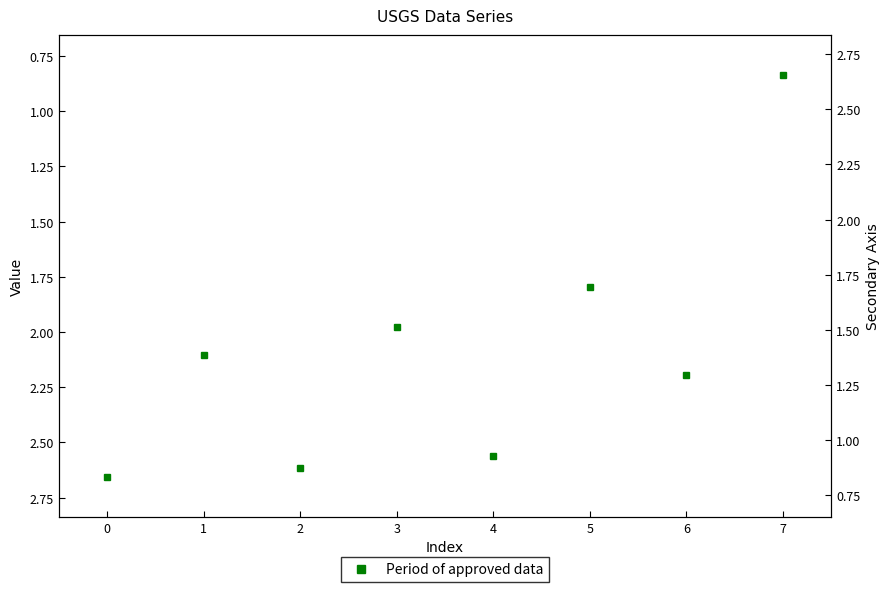

The chart shows a value of 0.6 at 2. True or false?

False